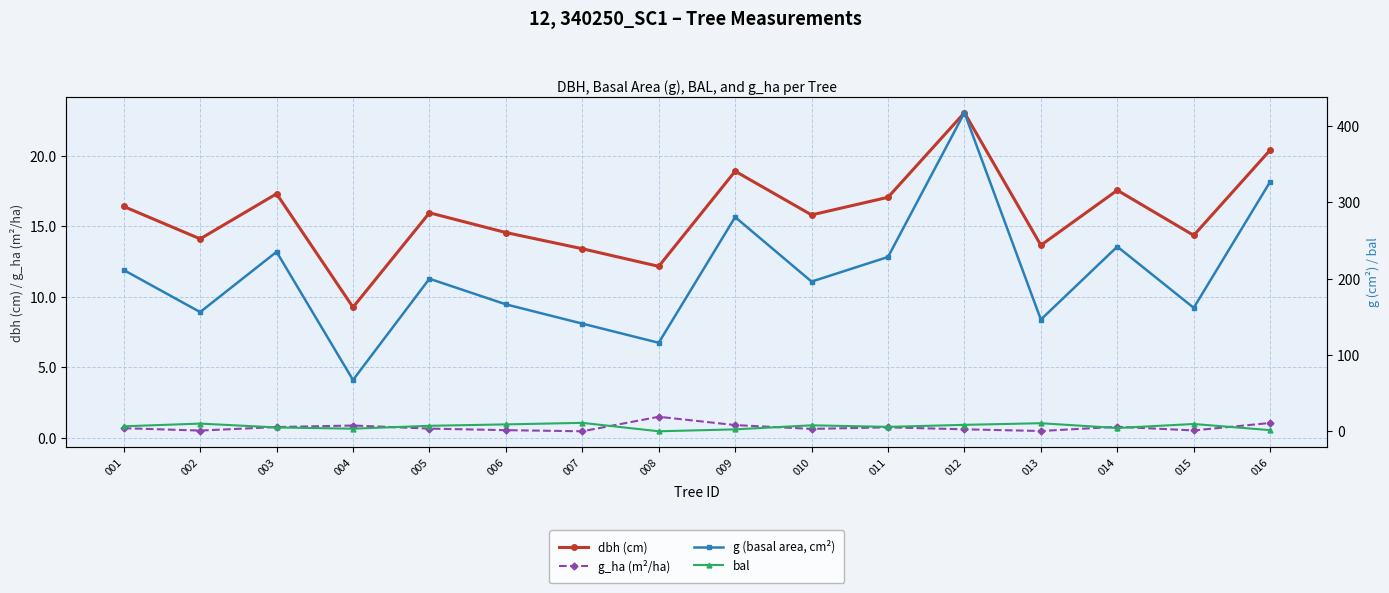

What are all the series names shown in the legend?

dbh (cm), g_ha (m²/ha), g (basal area, cm²), bal